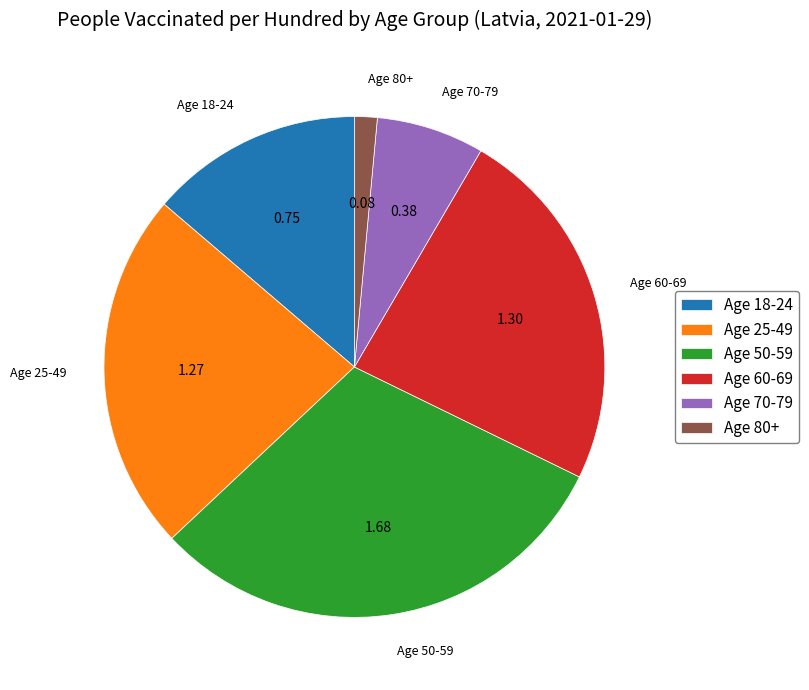

Combined, do Age 18-24 and Age 80+ account for over 50%?

No